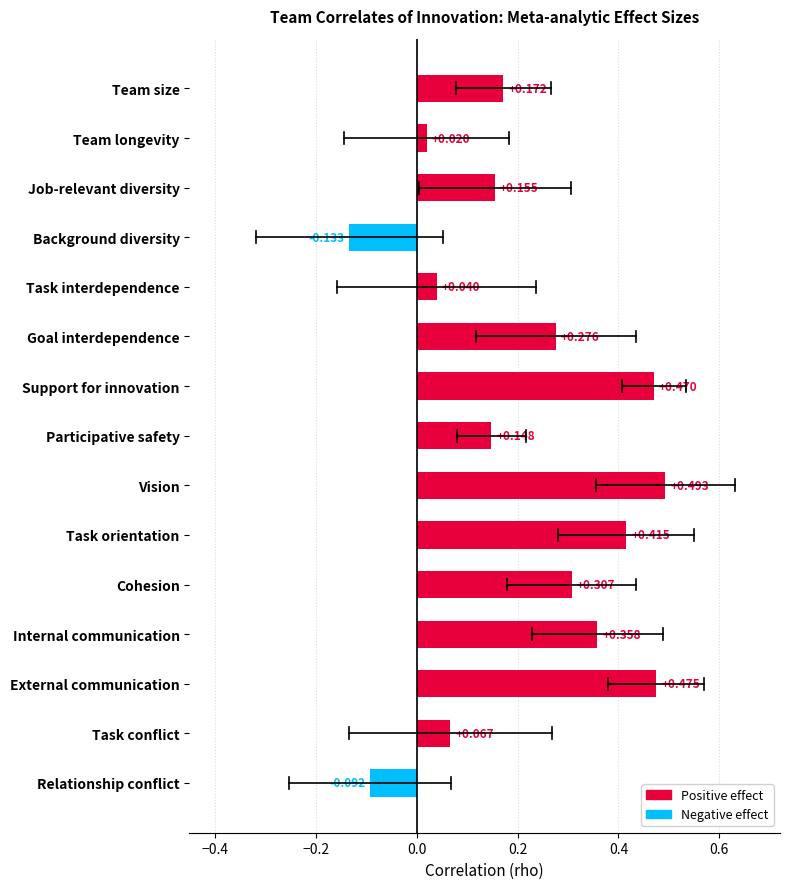

At which category does the chart reach its minimum across all series?

Background diversity